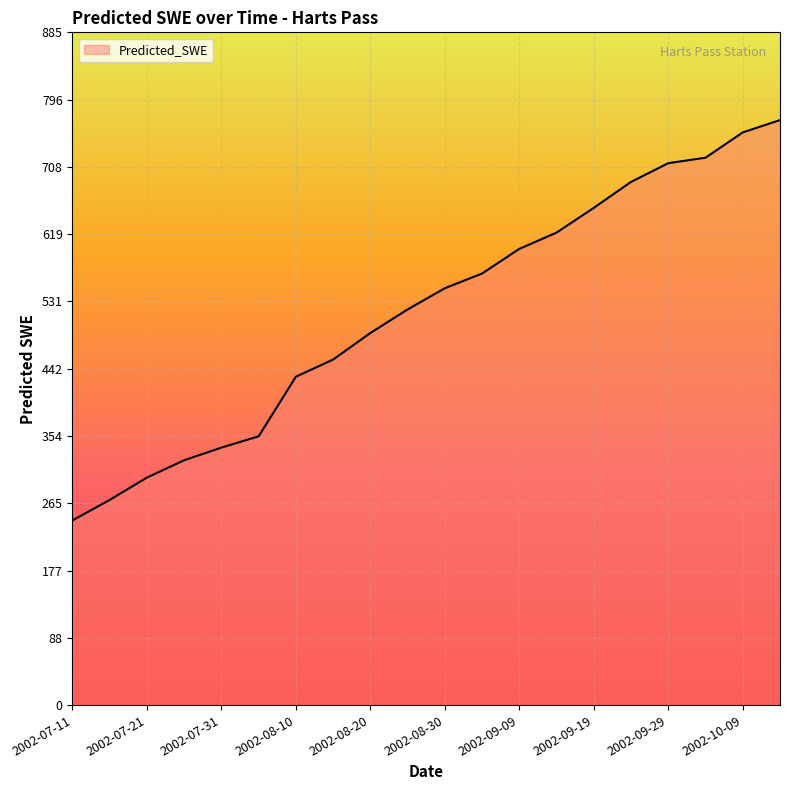

What is the difference between the maximum and minimum values?

526.9